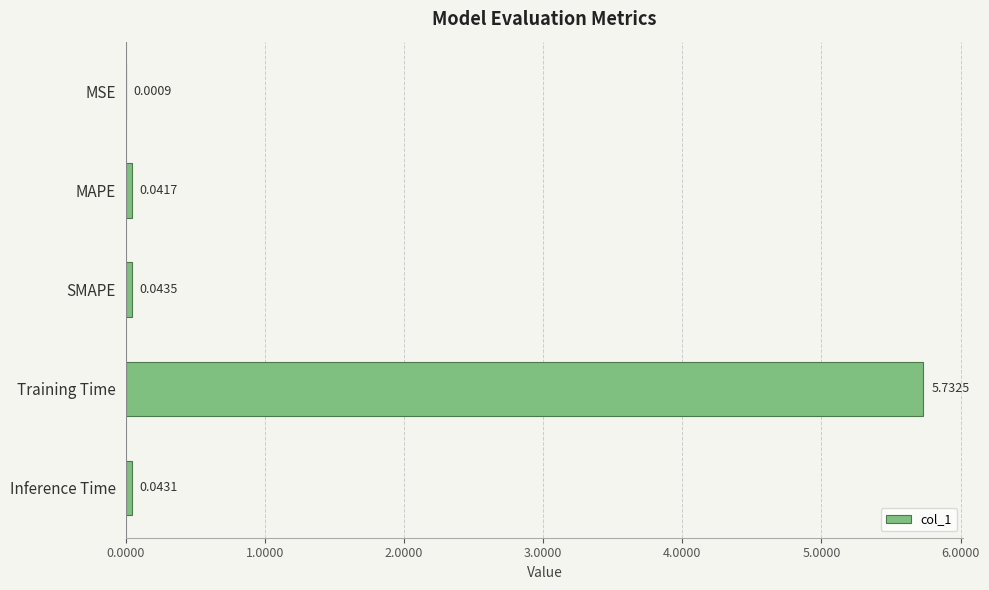

At which label is the value closest to 2?

SMAPE